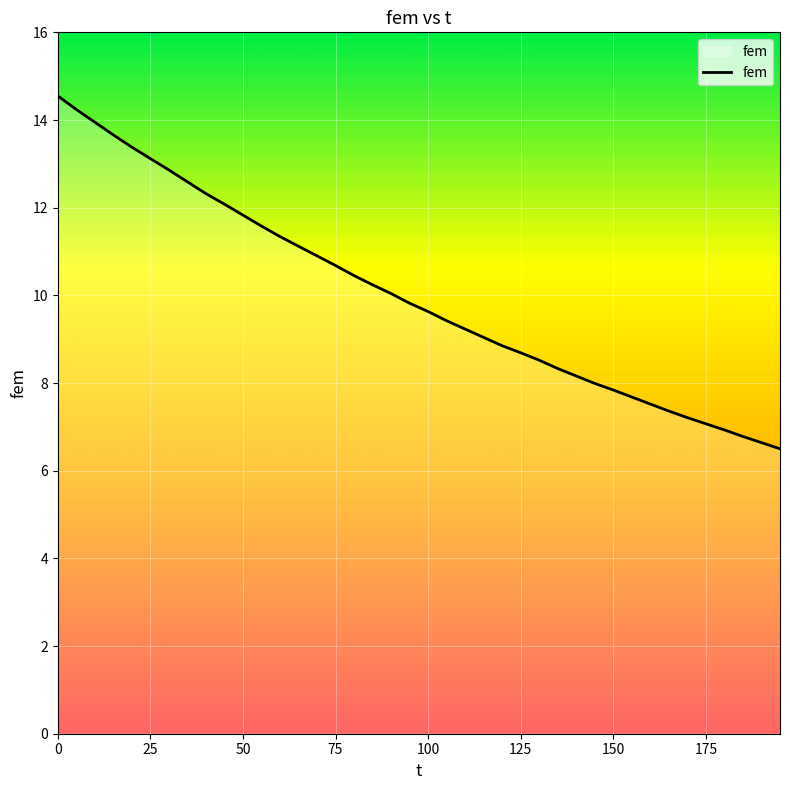

What is the greatest value displayed?

14.6